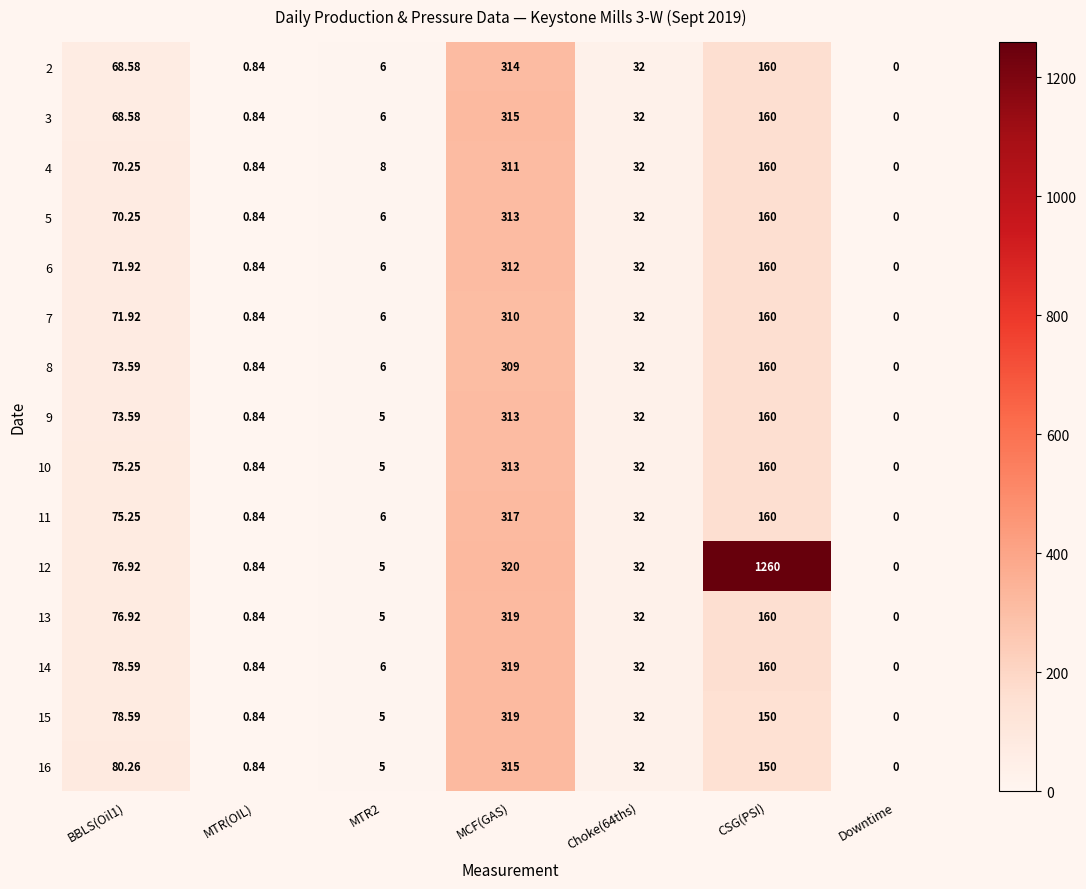

Which label corresponds to the largest value in the chart?

CSG(PSI)